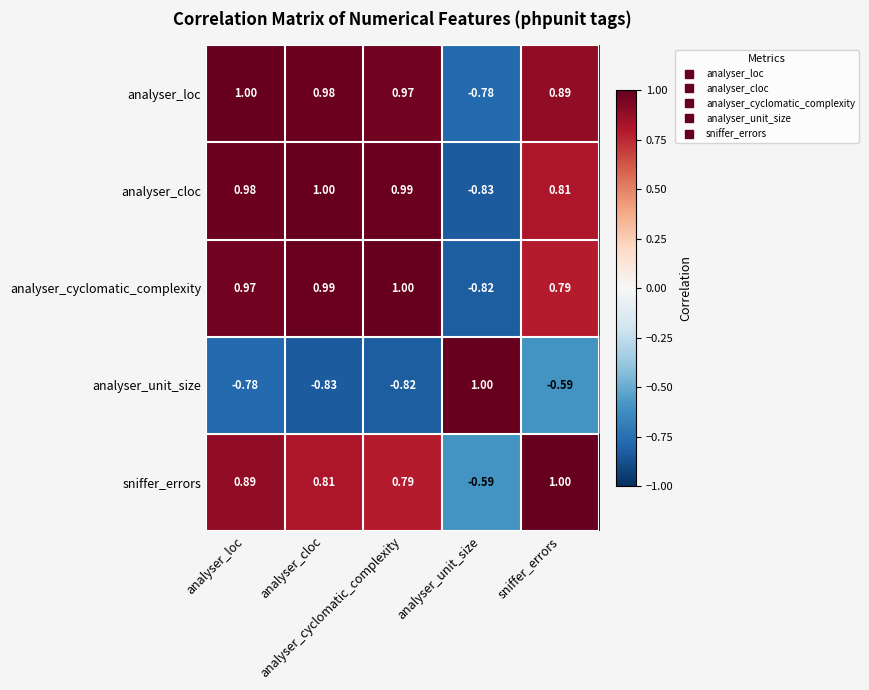

Count the number of categories in the chart.

5